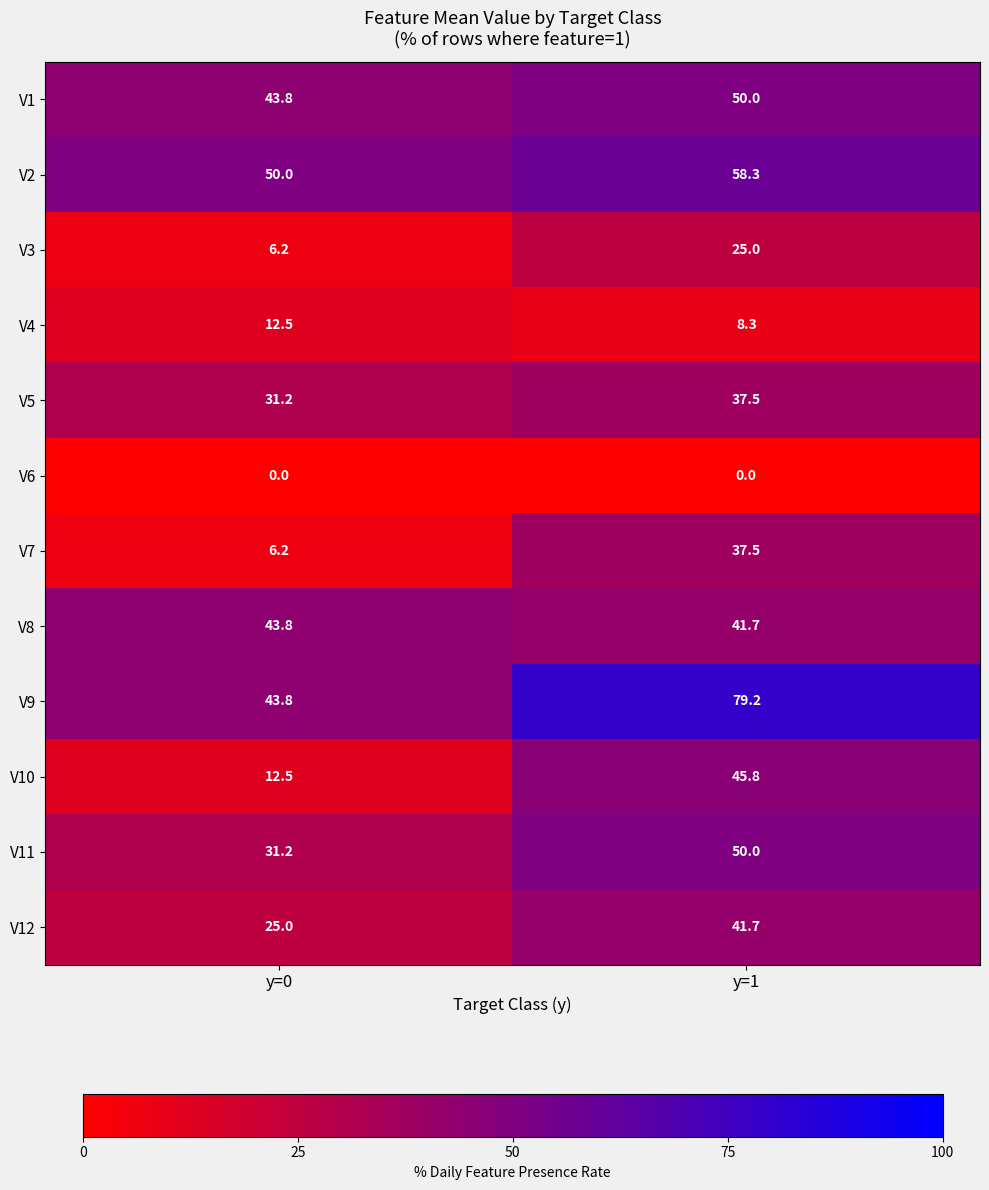

How many series are shown in this chart?

12